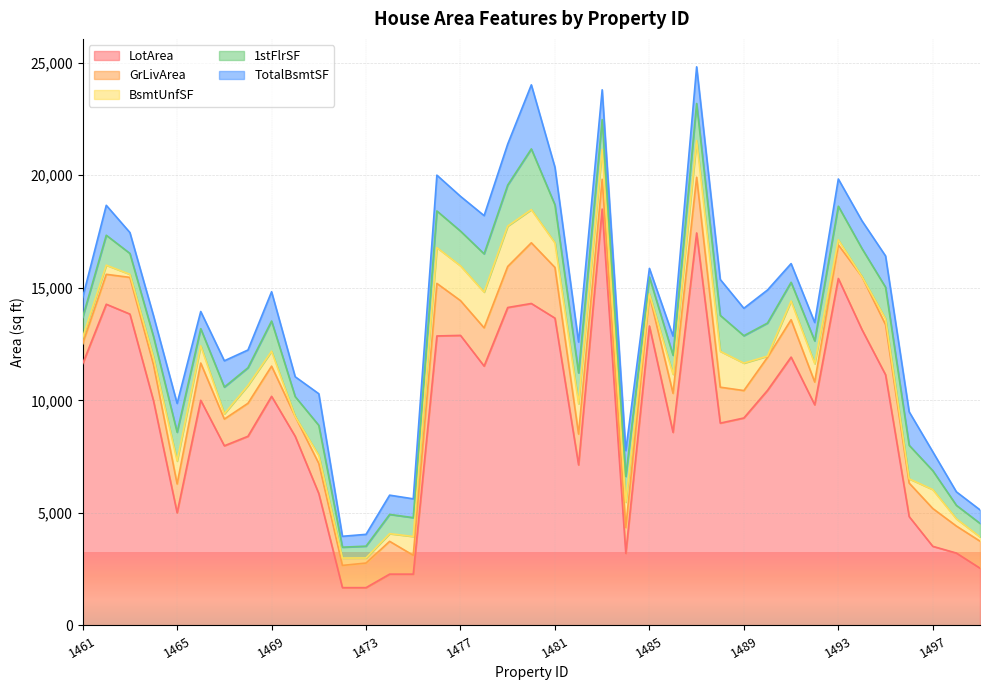

Which has a higher value, 1480 or 1466?

1480